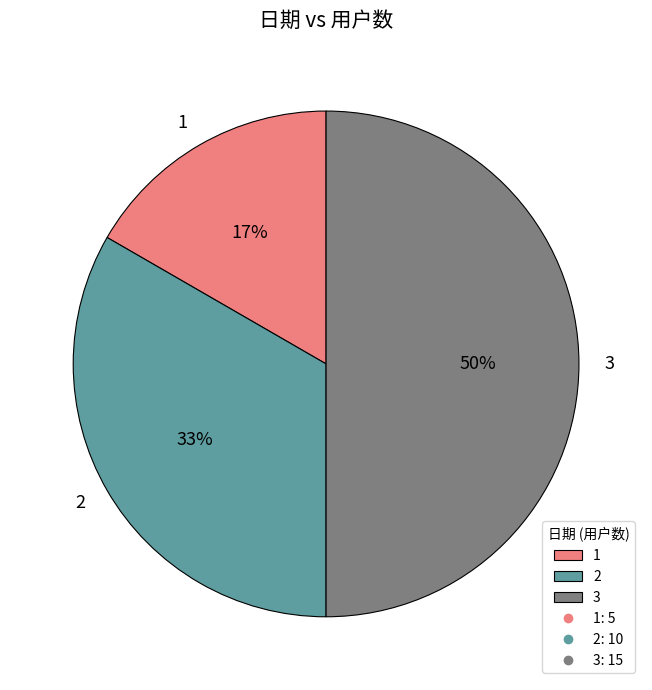

Rank the categories by value from lowest to highest.

1, 2, 3